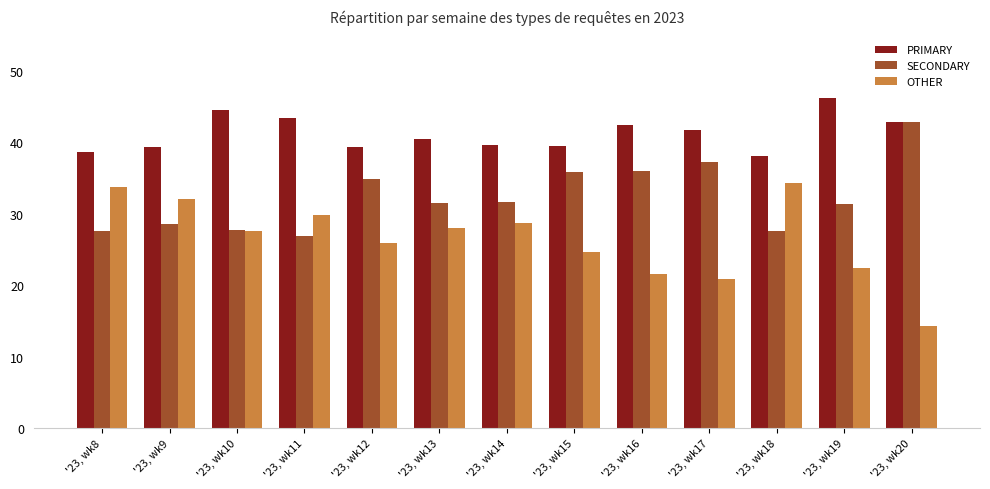

How many bars are there in total?

39